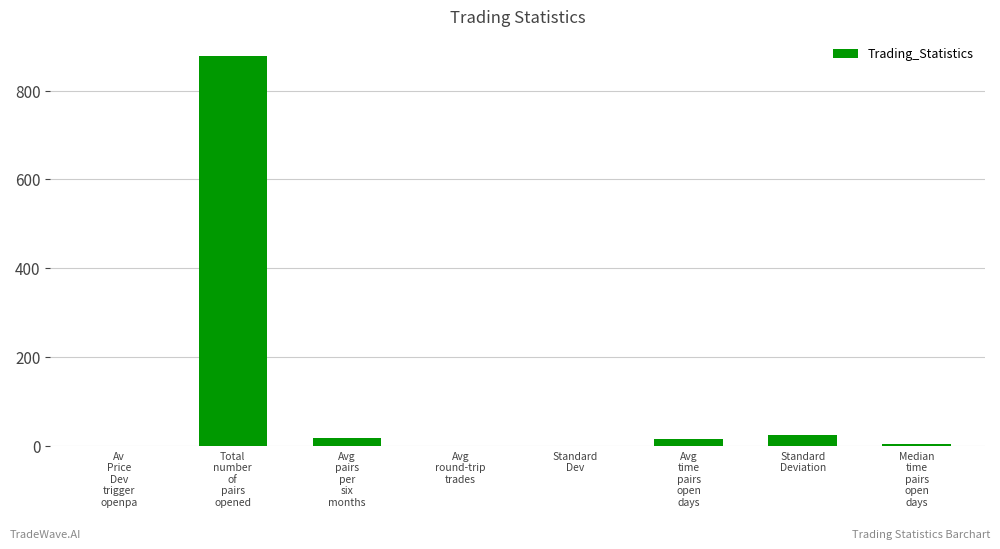

True or false: the data shows 5.0 at Median
time
pairs
open
days.

True